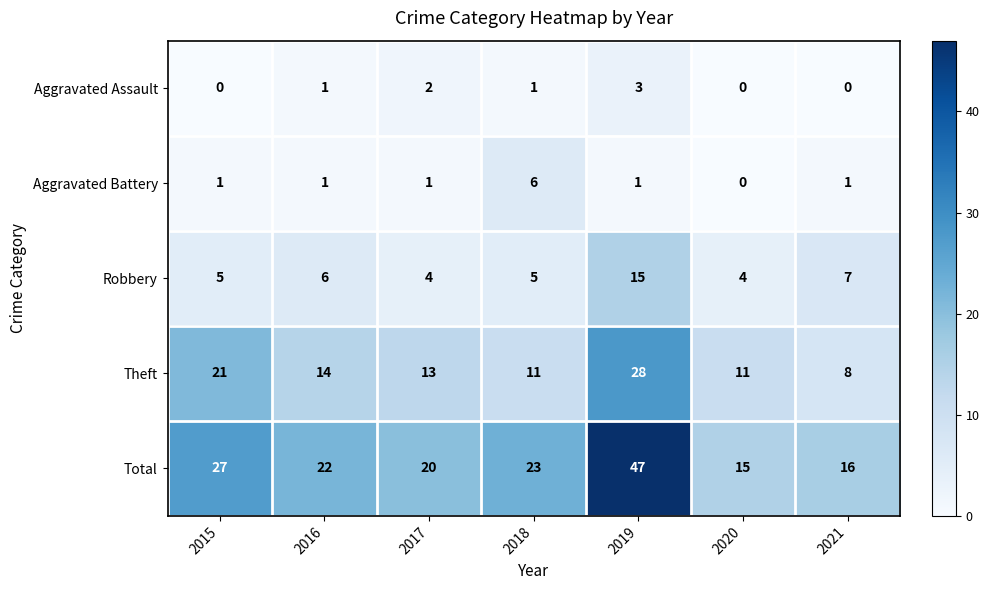

The value of Aggravated Battery at 2018 is 10. True or false?

False